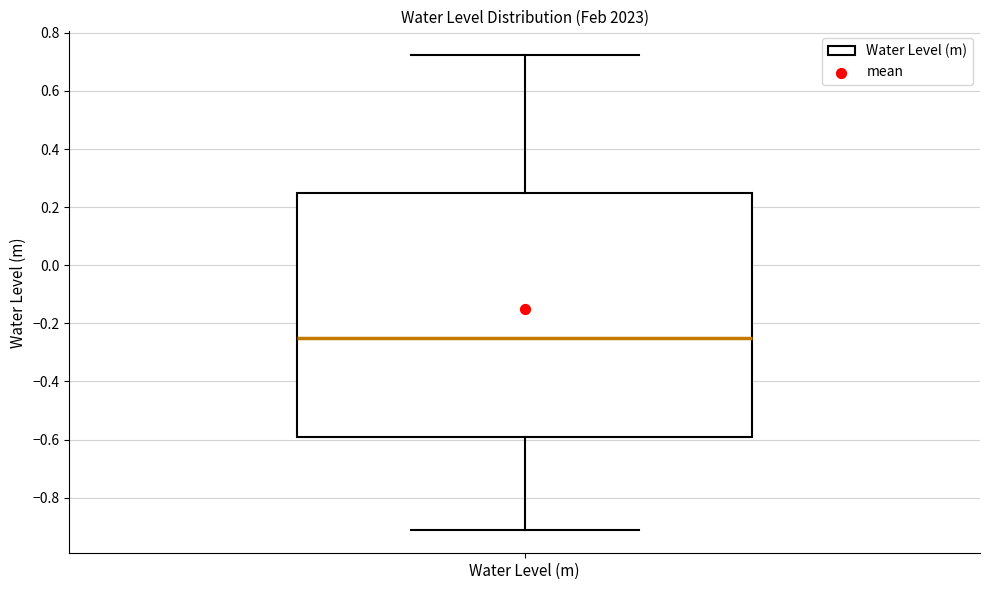

Read this box plot against the y-axis: the position of the median line, the range covered by the box, and the ends of both whiskers. The values are not printed on the chart, so give them approximately, as read against the axis.

median -0.26, box -0.60 to 0.26, whiskers -0.90 to 0.72